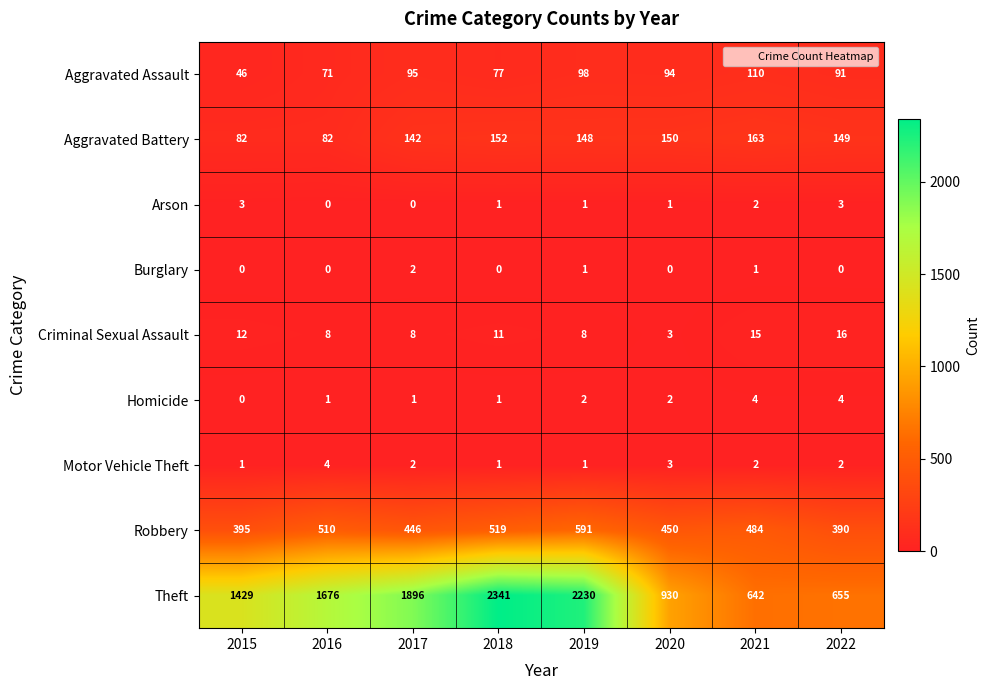

How many data points does each series have?

8